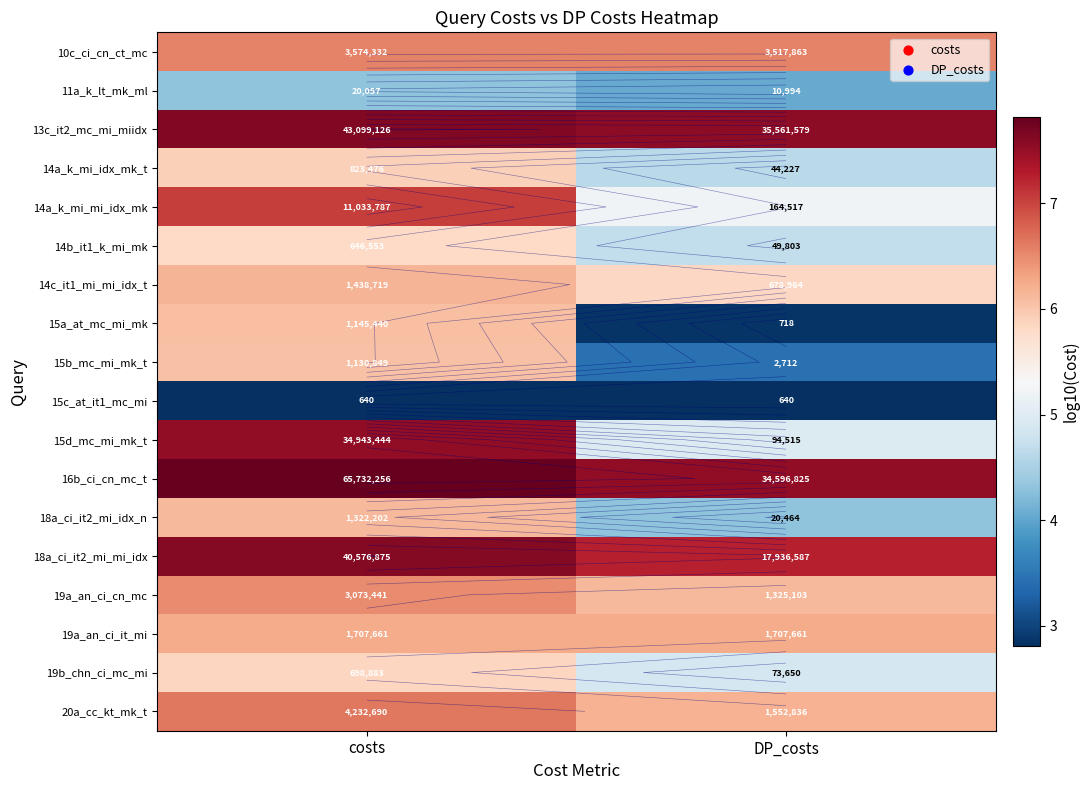

True or false: 13c_it2_mc_mi_miidx has a value of 7.6 at costs.

True